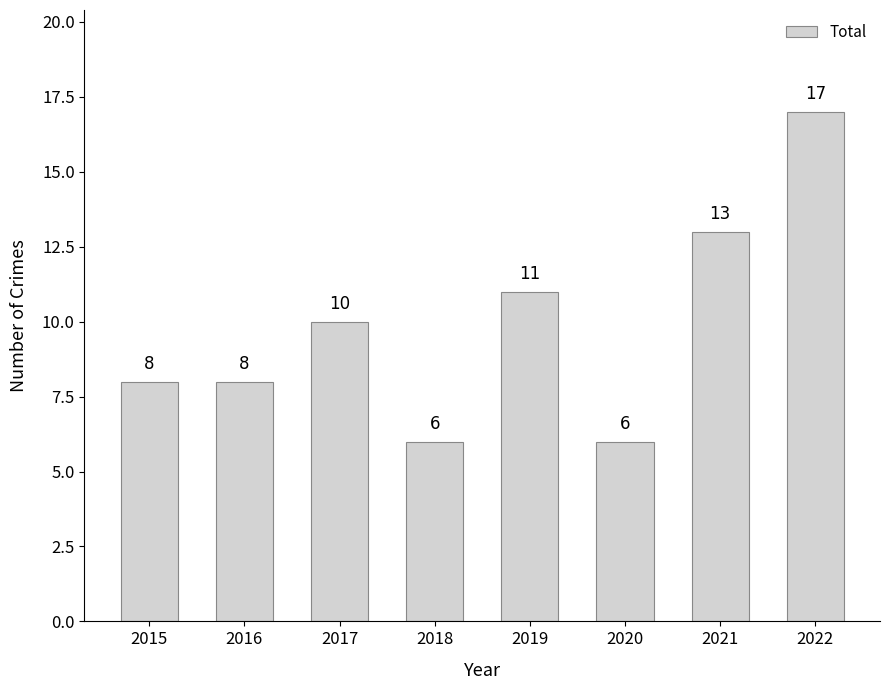

What is the smallest value displayed?

6